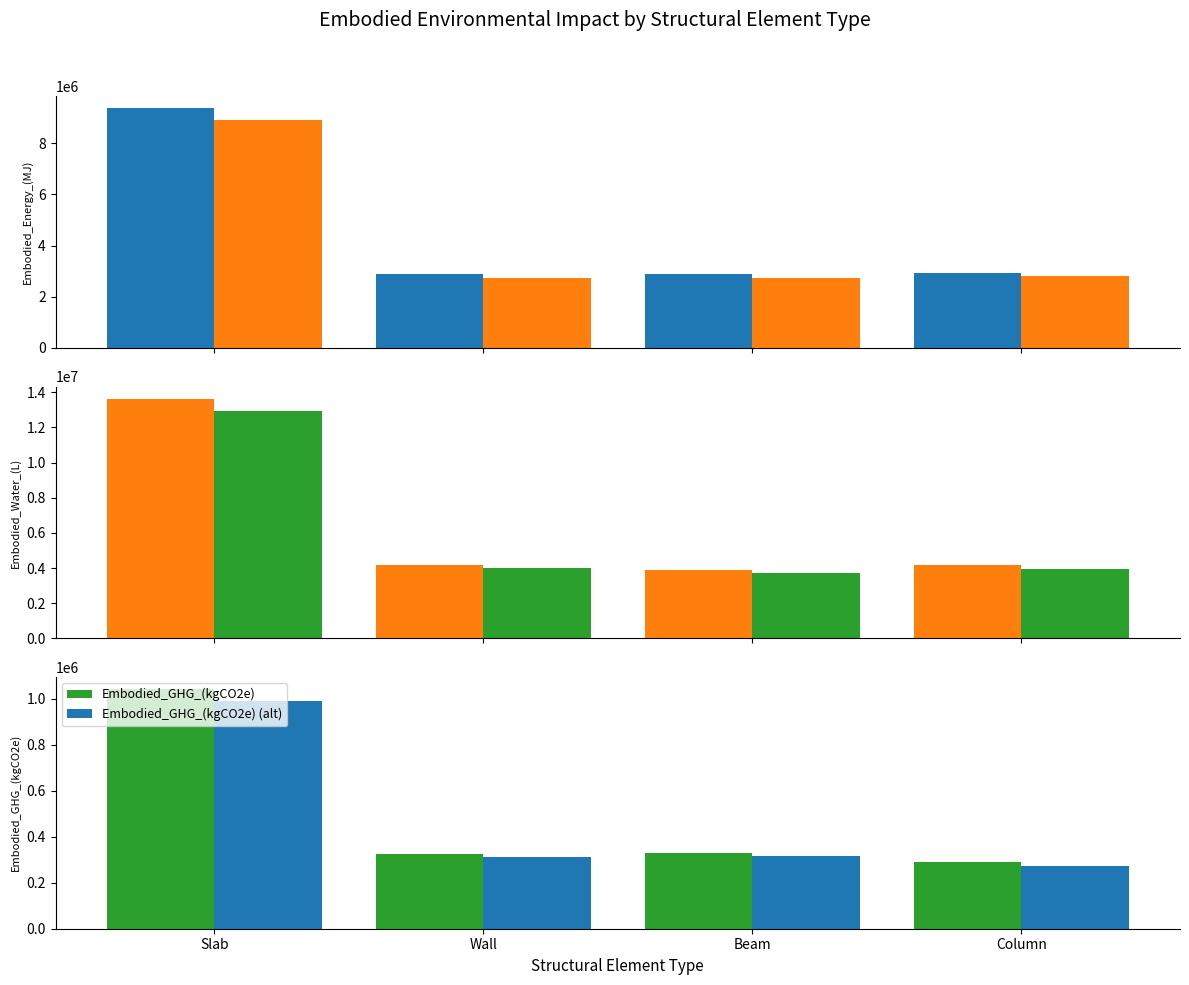

True or false: Embodied_GHG_(kgCO2e) (alt) has a value of 96517.6 at Wall.

False